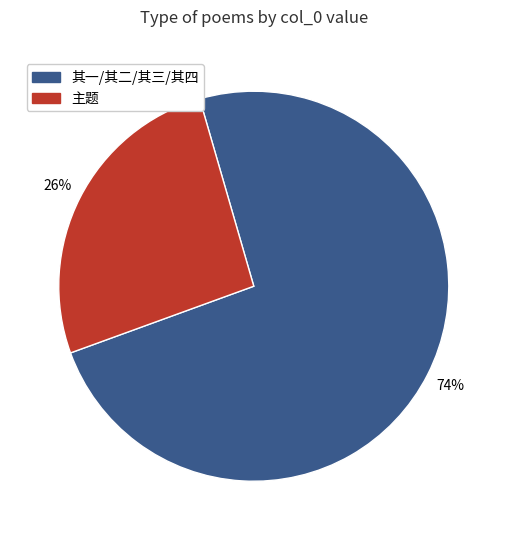

How many segments does this pie chart have?

2